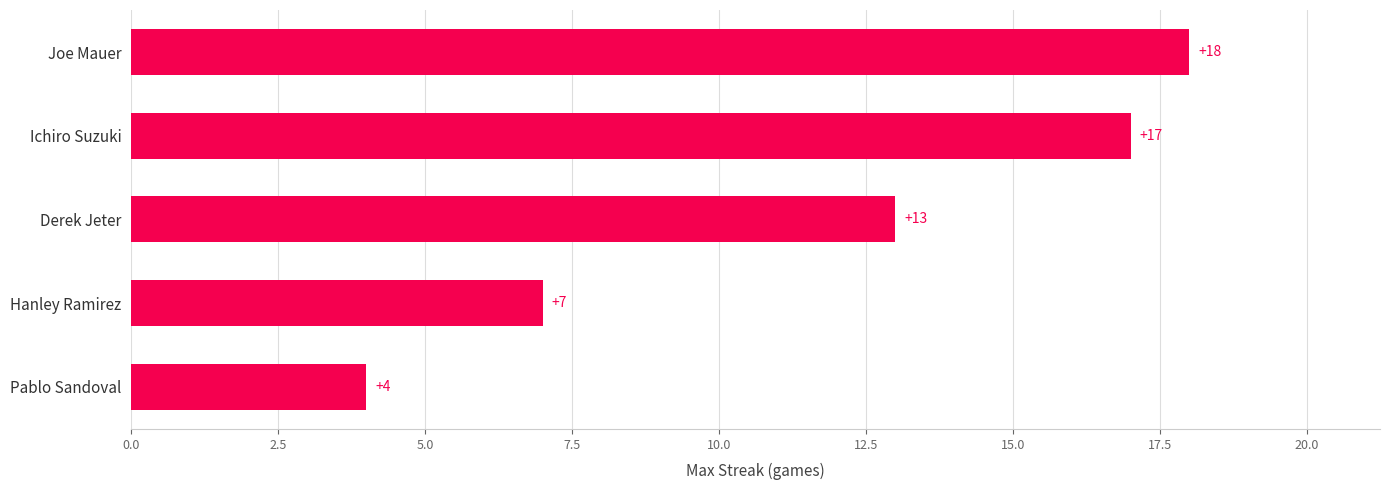

True or false: the data shows 4 at Pablo Sandoval.

True